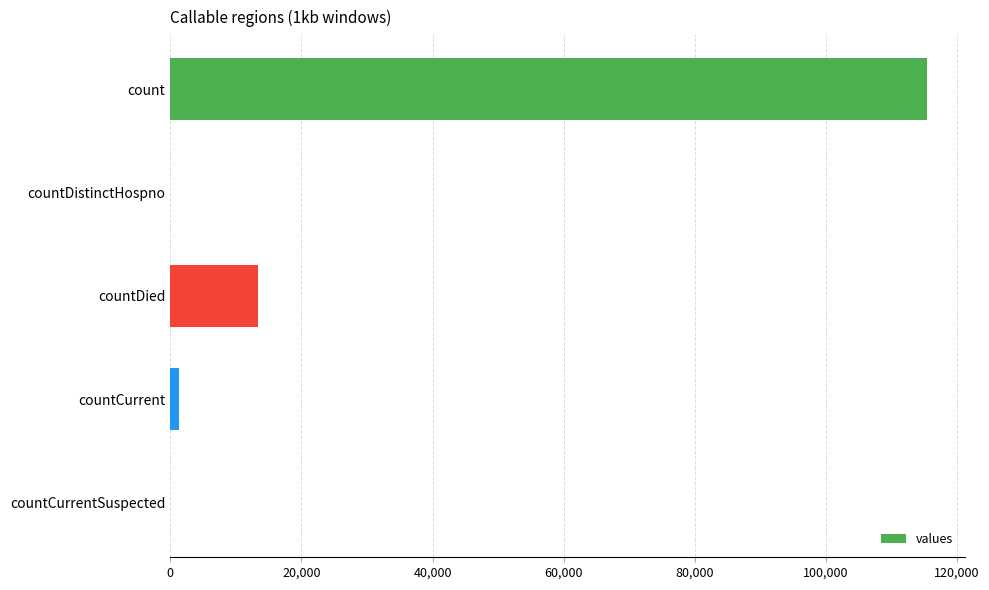

True or false: the data shows 115379 at count.

True